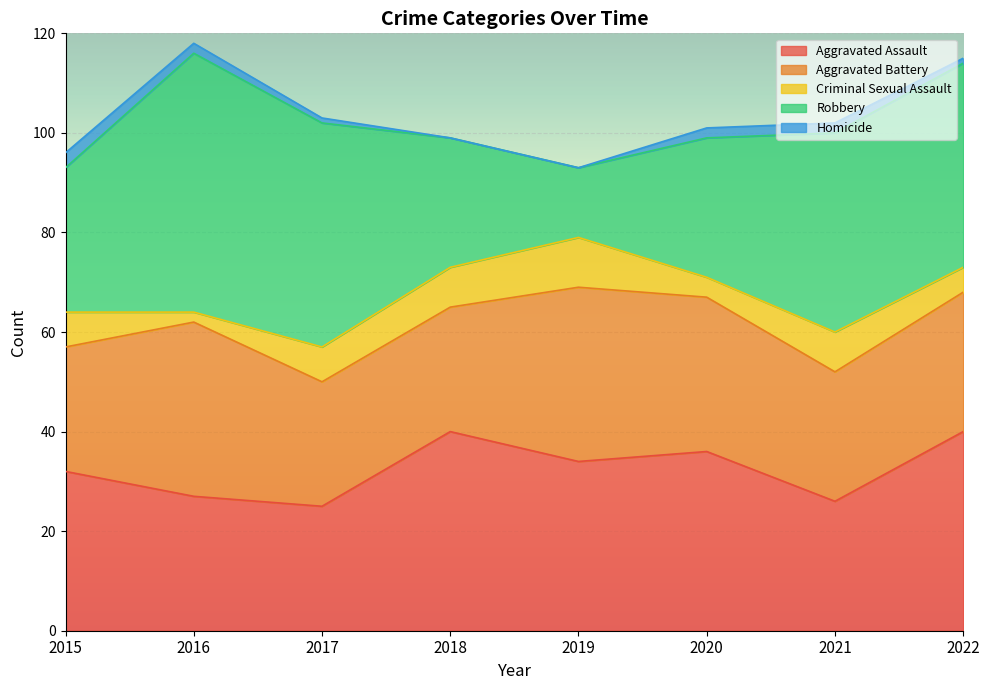

The Aggravated Assault series shows 26 at 2021. True or false?

True